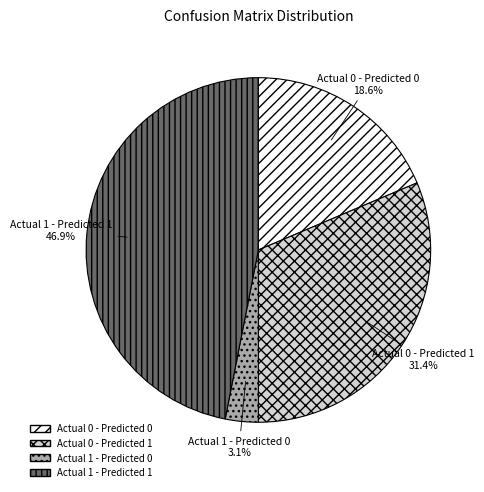

Does Actual 0 - Predicted 1 account for over 50% of the chart?

No